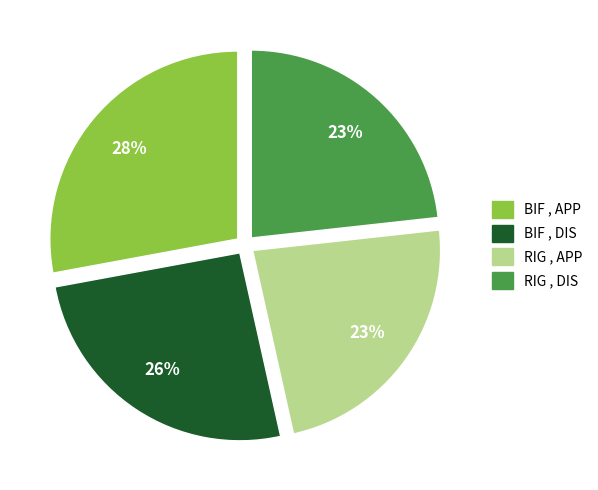

What percentage is the RIG , APP slice, to the nearest percent?

23%